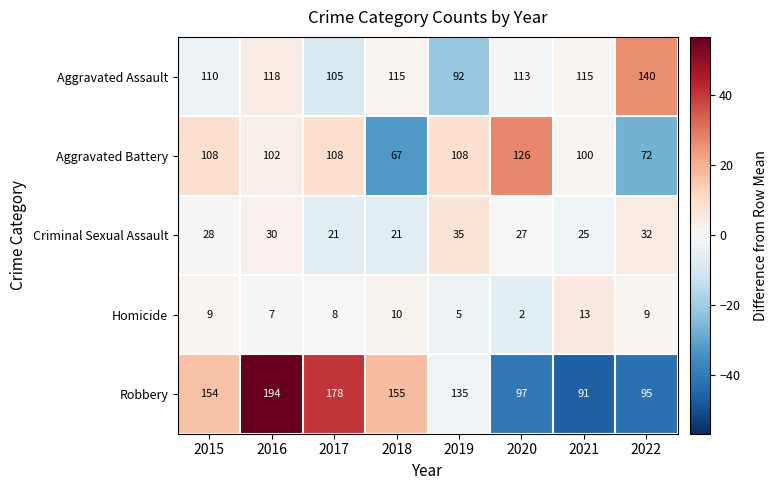

What is the total value across all series at 2017?

420